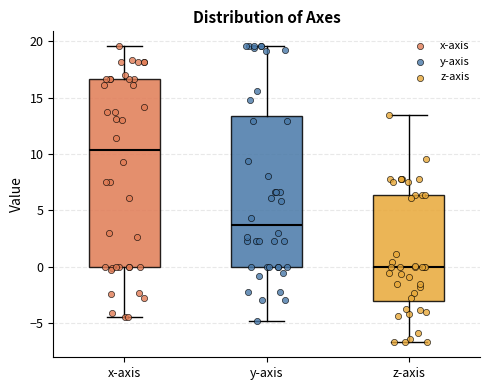

Comparing the boxes themselves (not the whiskers), which one is the tallest?

x-axis